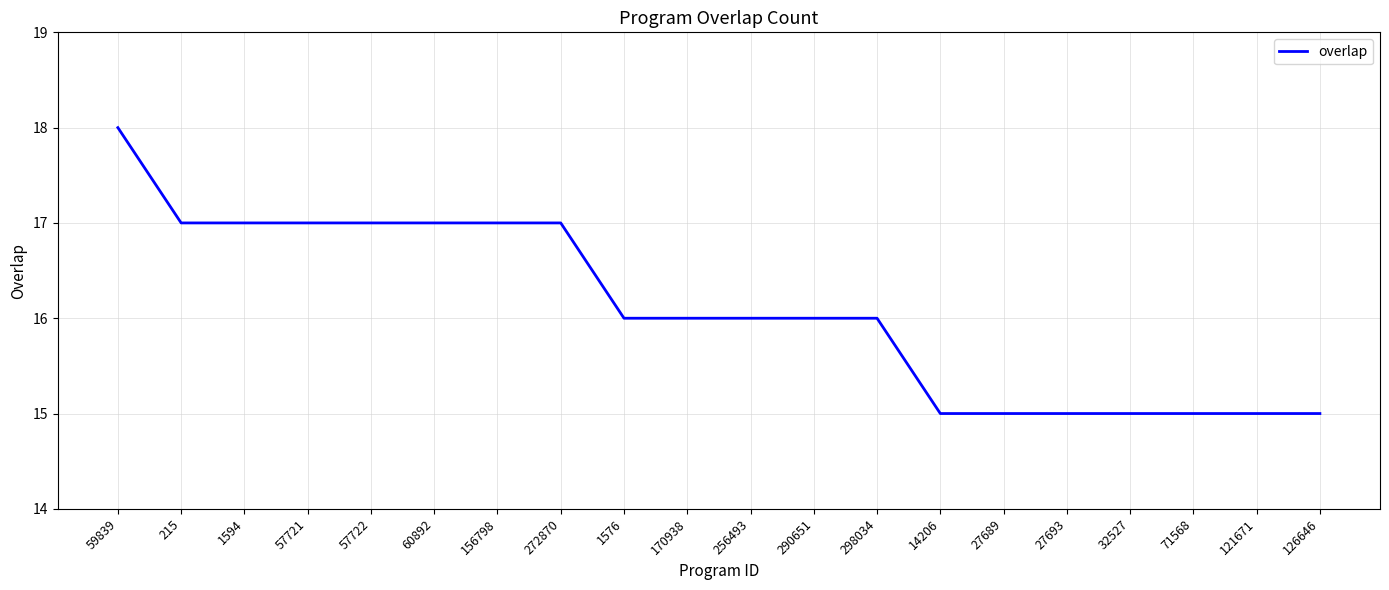

How many values are between 15 and 17?

19